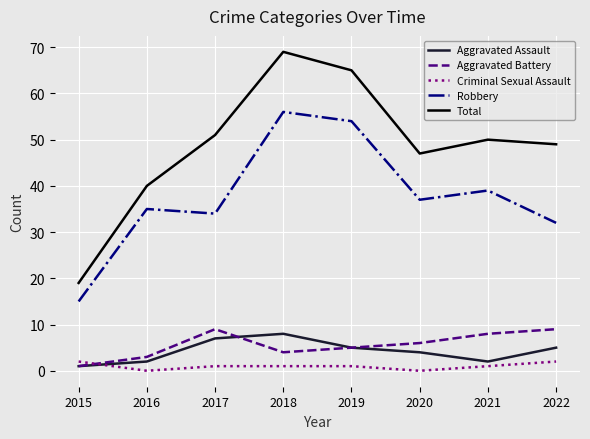

Does the chart have visible grid lines?

Yes